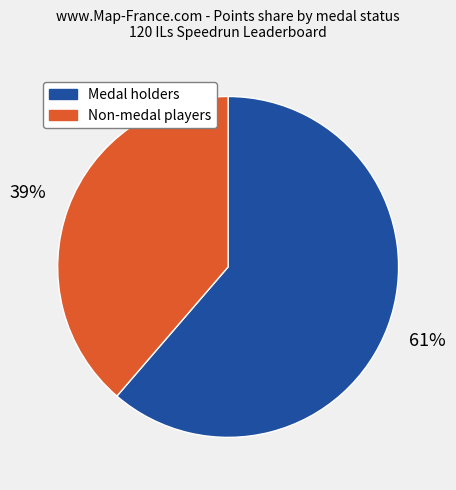

Count the number of slices in the pie.

2